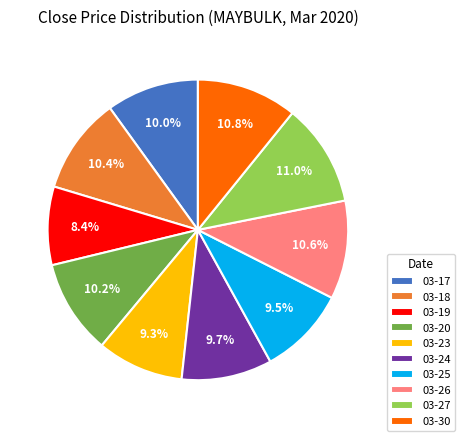

What is the total percentage of 03-26 and 03-27?

21.6%